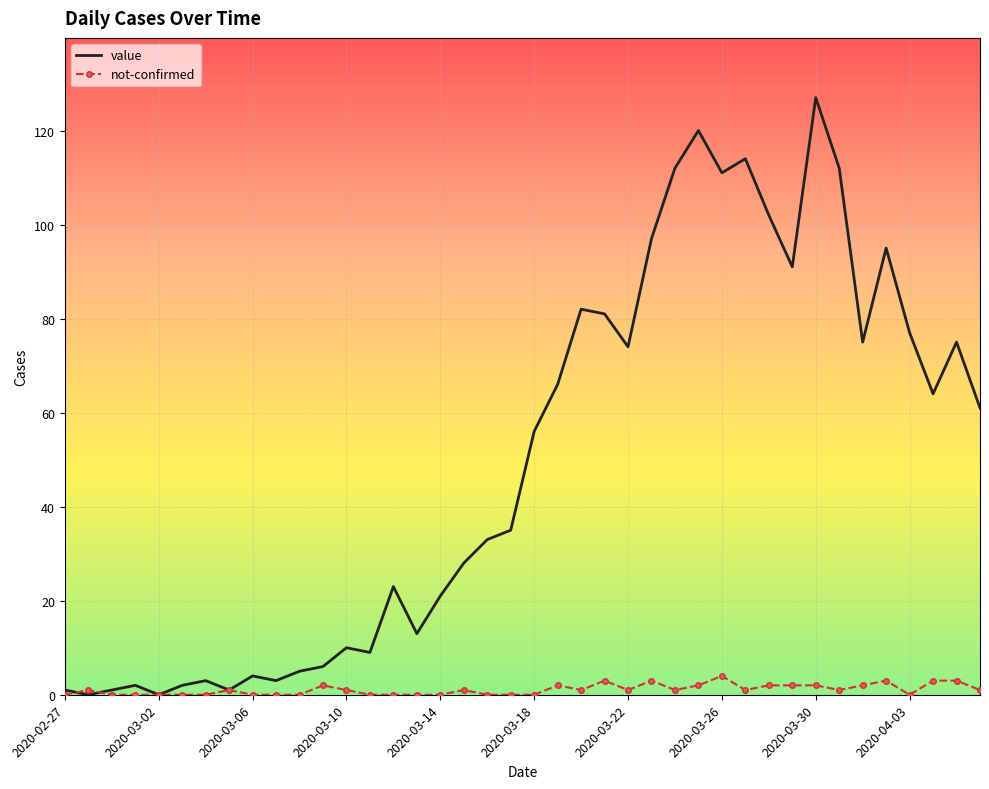

Reading right to left, transcribe all the data shown in this chart.

value: 61	75	64	77	95	75	112	127	91	102	114	111	120	112	97	74	81	82	66	56	35	33	28	21	13	23	9	10	6	5	3	4	1	3	2	0	2	1	0	1
not-confirmed: 1	3	3	0	3	2	1	2	2	2	1	4	2	1	3	1	3	1	2	0	0	0	1	0	0	0	0	1	2	0	0	0	1	0	0	0	0	0	1	0